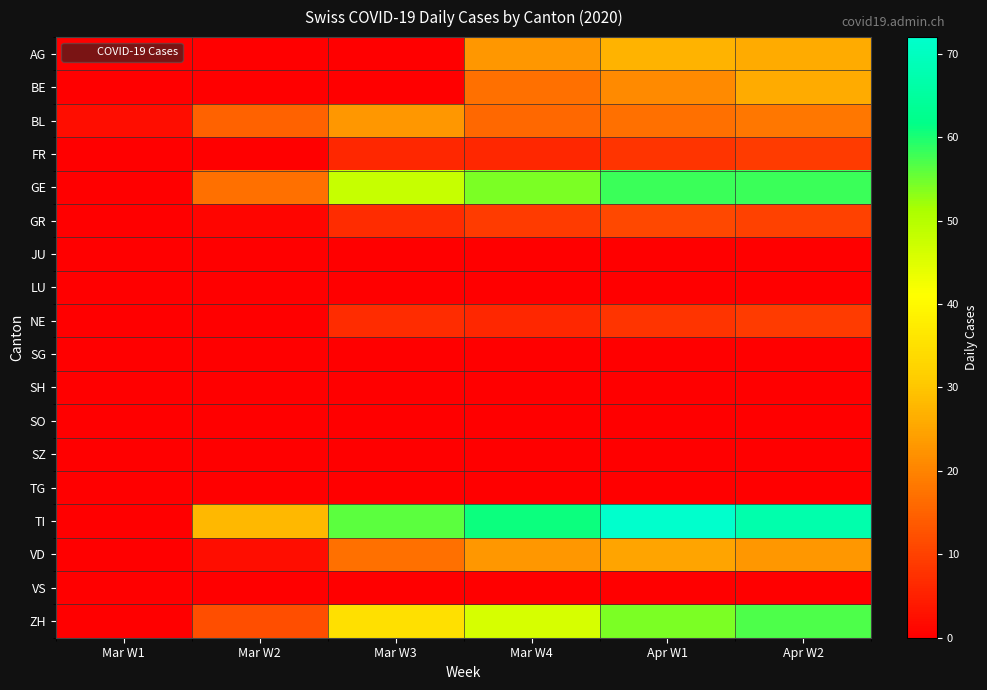

How many data points does each series have?

6